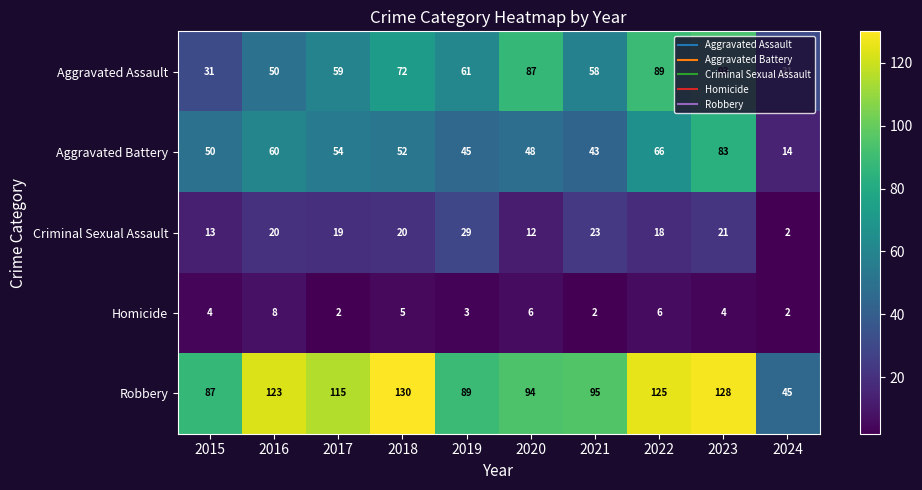

What is the difference between the highest and lowest values at 2024?

43